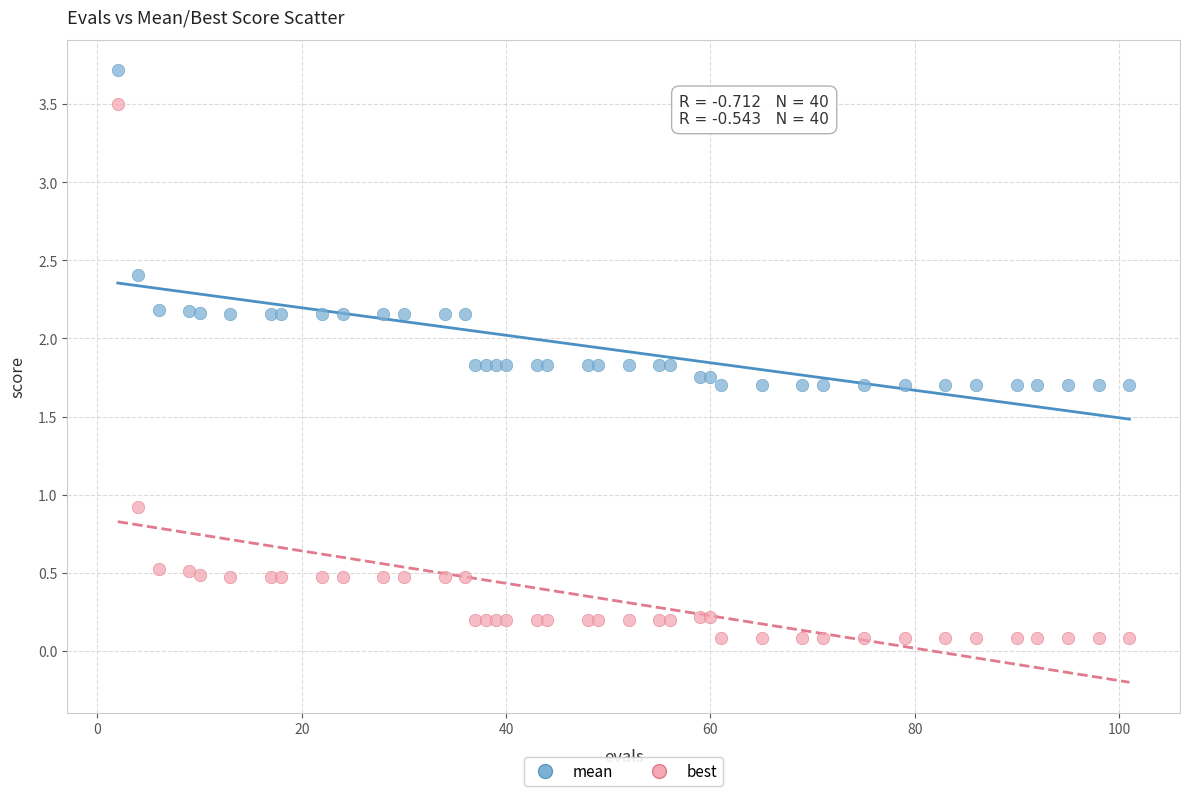

In the best series, what Y value is closest to 1?

0.9